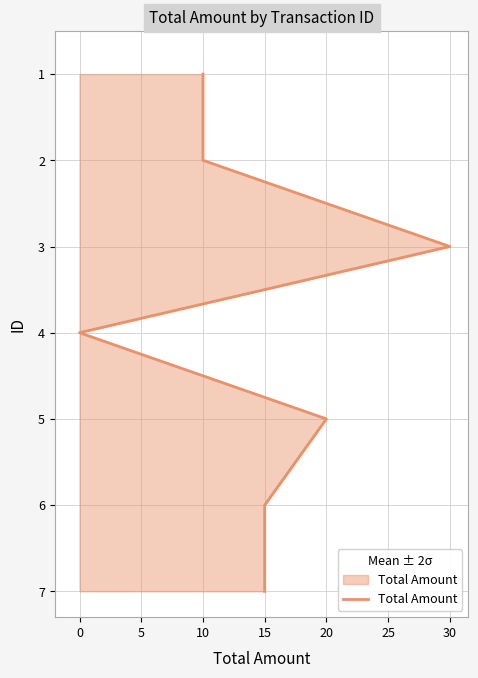

How many data points does each series have?

7